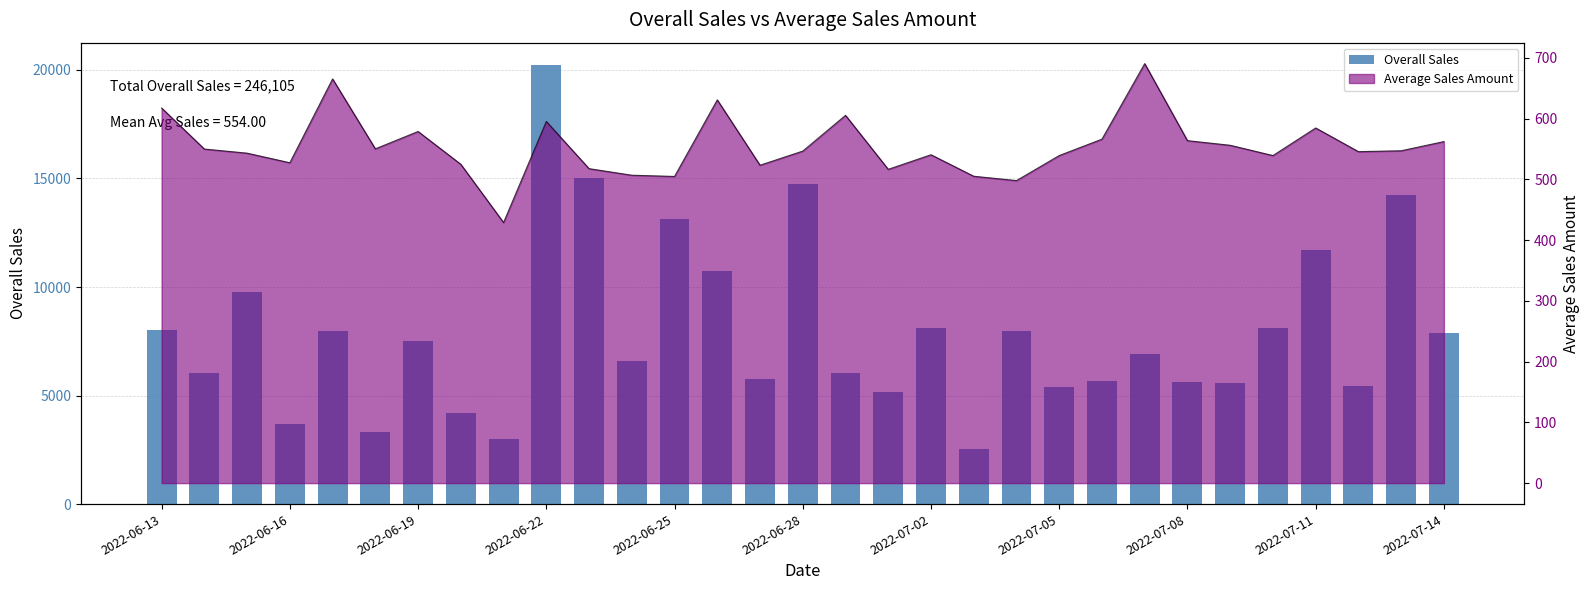

How many categories are shown in the chart?

31